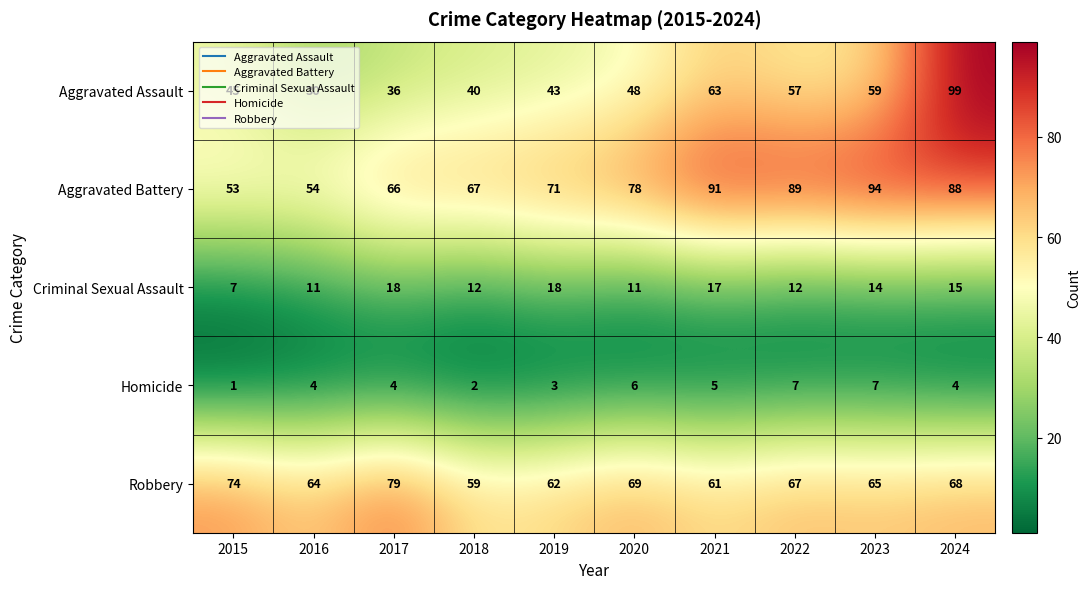

The Criminal Sexual Assault series shows 10 at 2015. True or false?

False